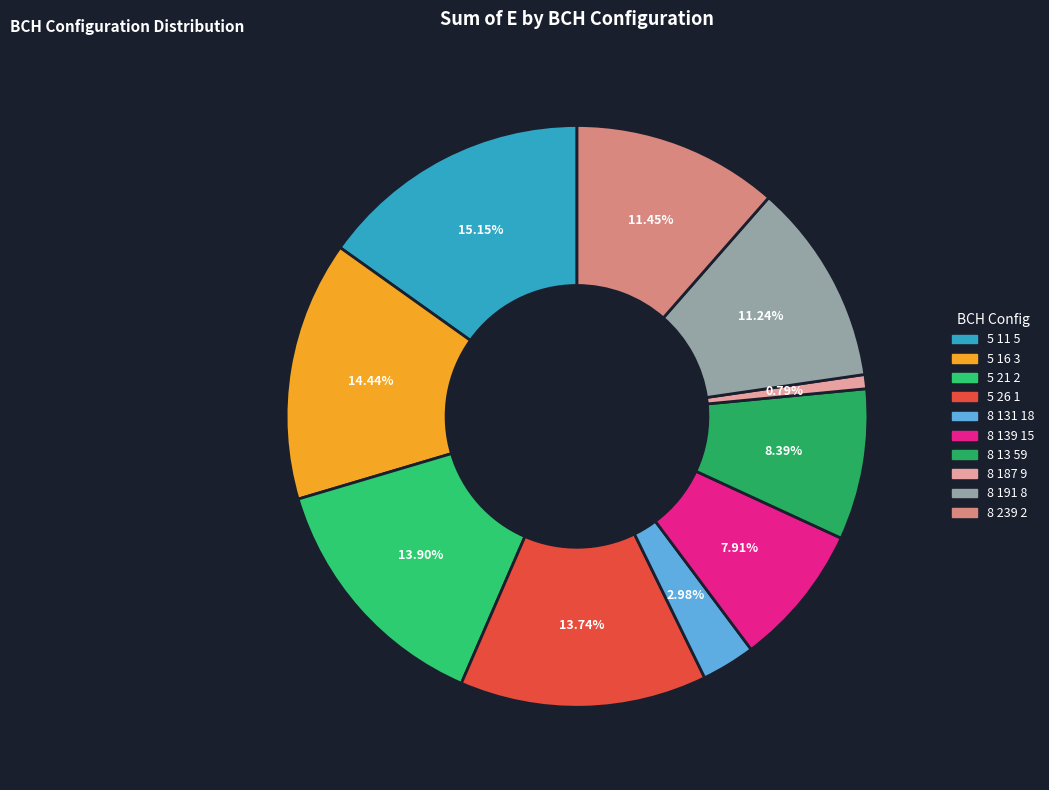

To the nearest percent, what is the difference between the largest and smallest slice percentages?

14%